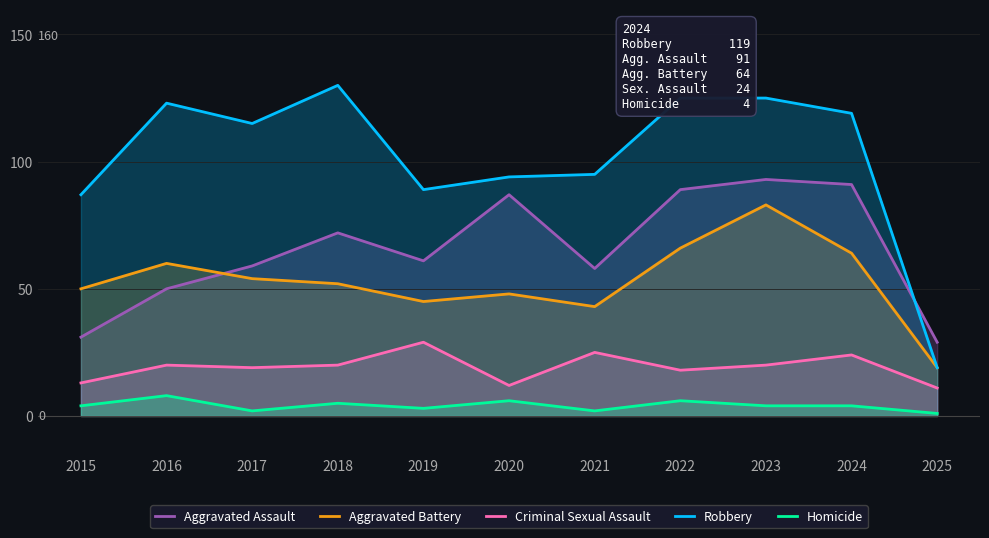

Where does the Criminal Sexual Assault series first go above 20?

2019